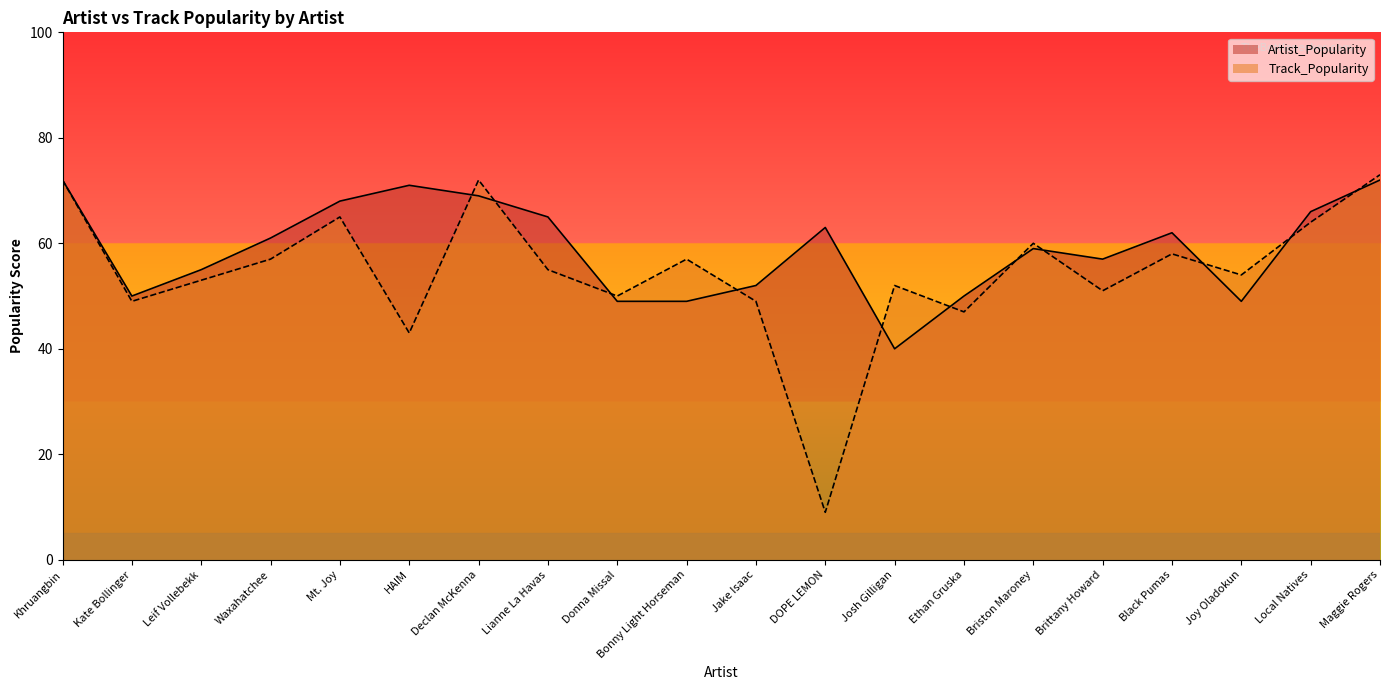

Reading right to left, what are all the values shown in this chart?

Artist_Popularity: Maggie Rogers=72	Local Natives=66	Joy Oladokun=49	Black Pumas=62	Brittany Howard=57	Briston Maroney=59	Ethan Gruska=50	Josh Gilligan=40	DOPE LEMON=63	Jake Isaac=52	Bonny Light Horseman=49	Donna Missal=49	Lianne La Havas=65	Declan McKenna=69	HAIM=71	Mt. Joy=68	Waxahatchee=61	Leif Vollebekk=55	Kate Bollinger=50	Khruangbin=72
Track_Popularity: Maggie Rogers=73	Local Natives=64	Joy Oladokun=54	Black Pumas=58	Brittany Howard=51	Briston Maroney=60	Ethan Gruska=47	Josh Gilligan=52	DOPE LEMON=9	Jake Isaac=49	Bonny Light Horseman=57	Donna Missal=50	Lianne La Havas=55	Declan McKenna=72	HAIM=43	Mt. Joy=65	Waxahatchee=57	Leif Vollebekk=53	Kate Bollinger=49	Khruangbin=72